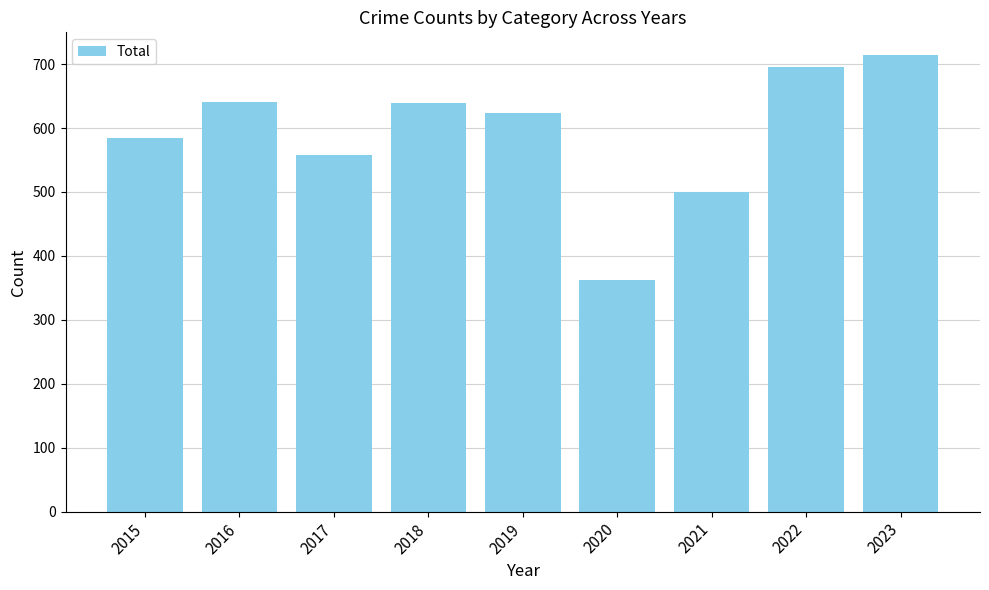

What is the sum of all values?

5318